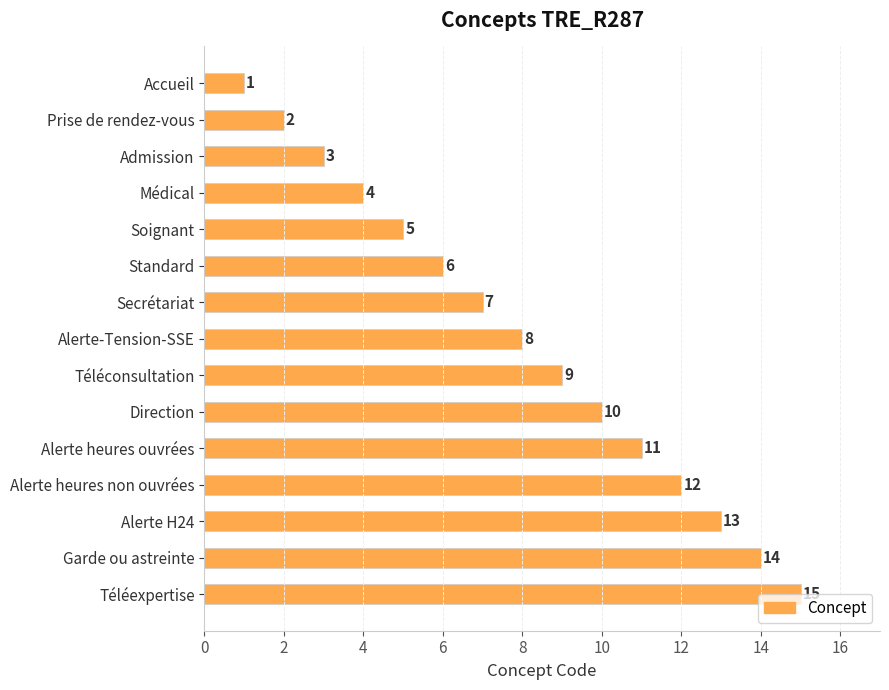

What is the ratio of the value at Téléconsultation to the value at Téléexpertise?

0.6